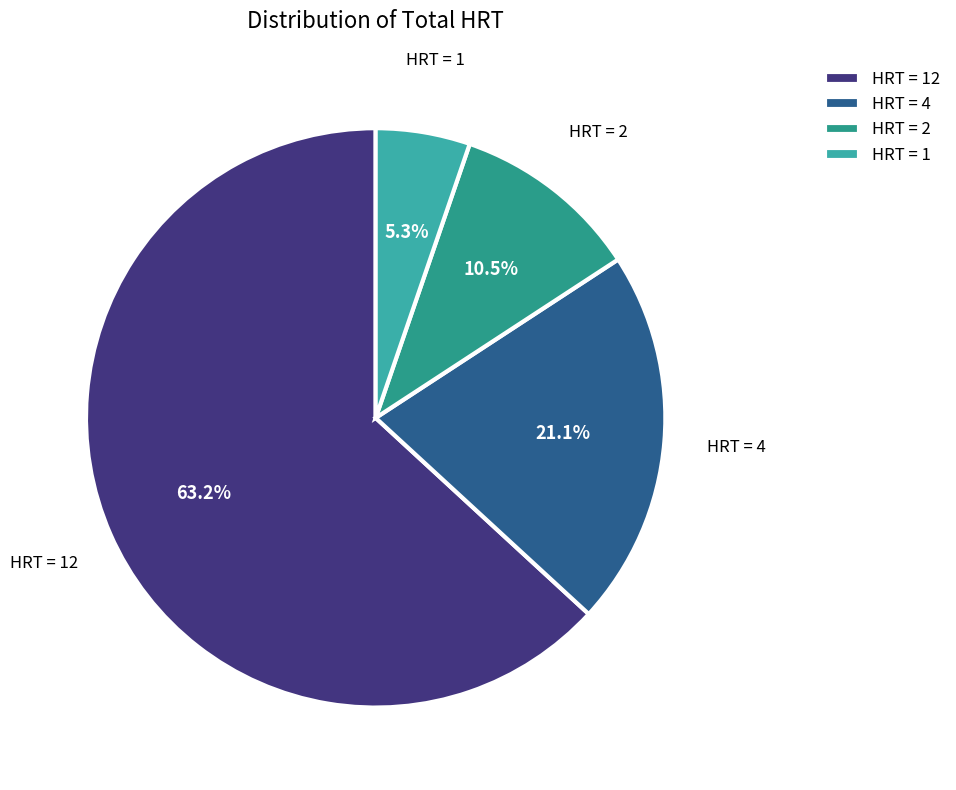

What is the ratio of the value at HRT = 12 to the value at HRT = 4?

3.0